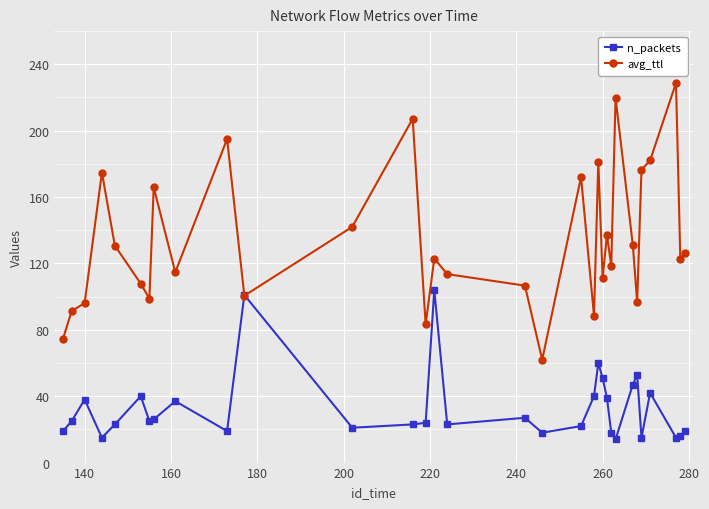

What is the value of the avg_ttl point at the 24th from the left?

118.6